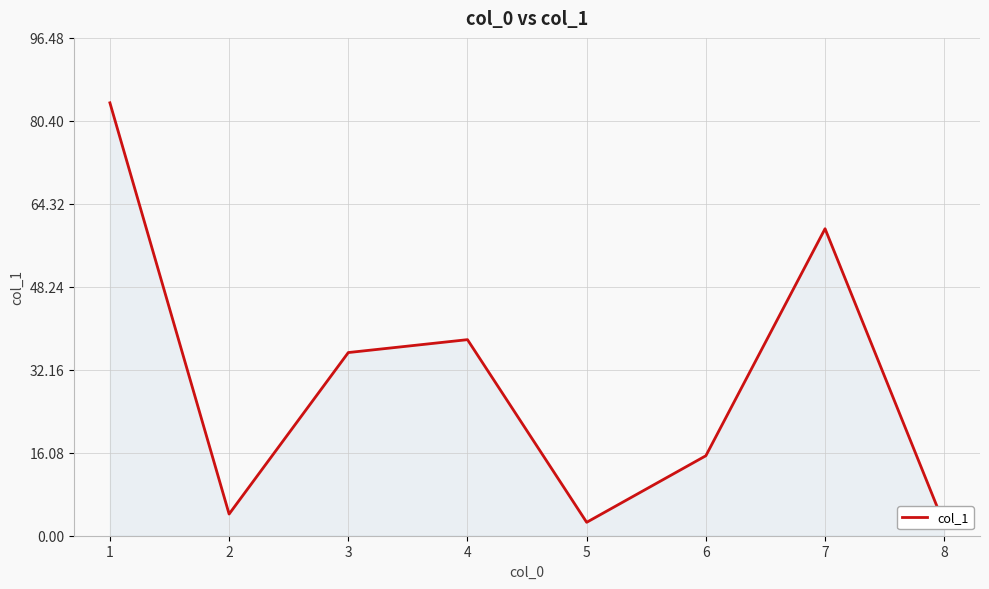

Reading right to left, what are all the values shown in this chart?

2.2	59.5	15.5	2.6	38.0	35.5	4.2	83.9